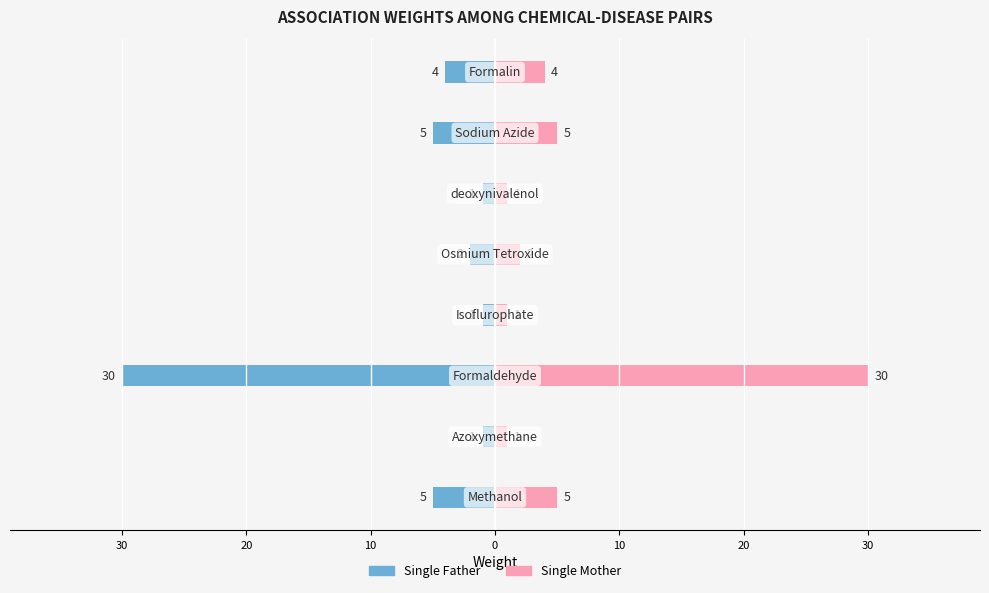

True or false: Single Mother has a value of 54 at 20.

False